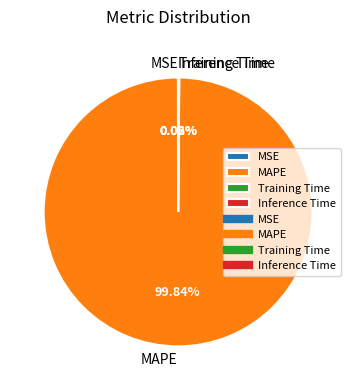

Which category has the biggest portion of the pie?

MAPE